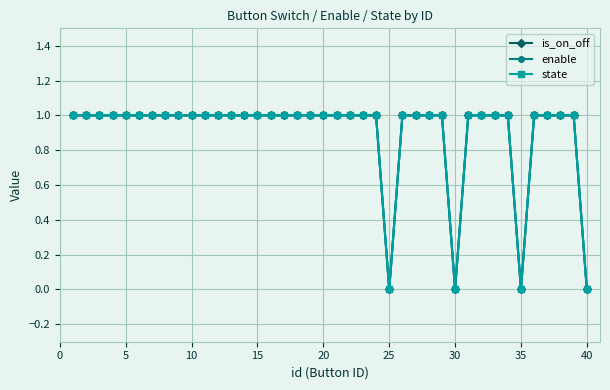

What is the difference between the second highest and minimum values in the enable series?

1